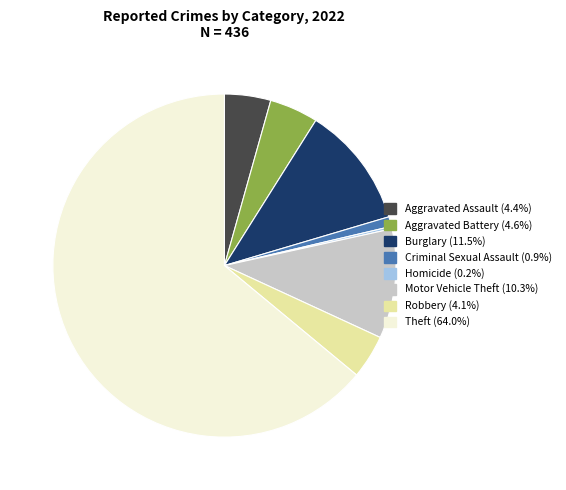

Does any single category account for the majority?

Yes